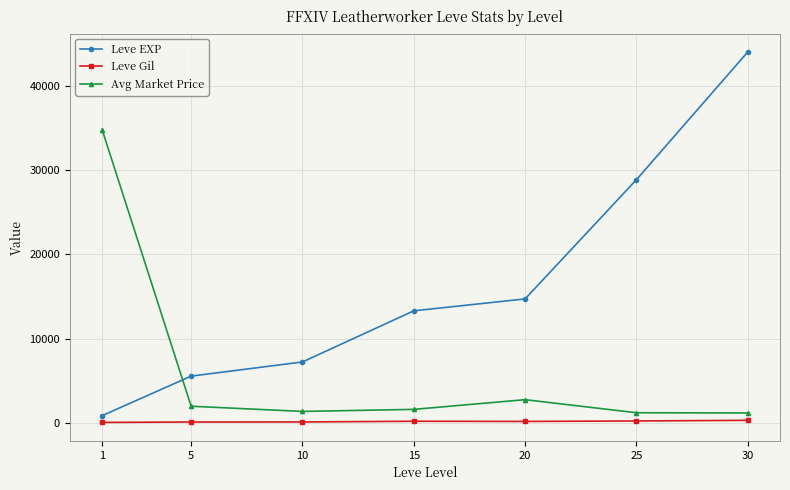

Which series has the widest spread of values?

Leve EXP